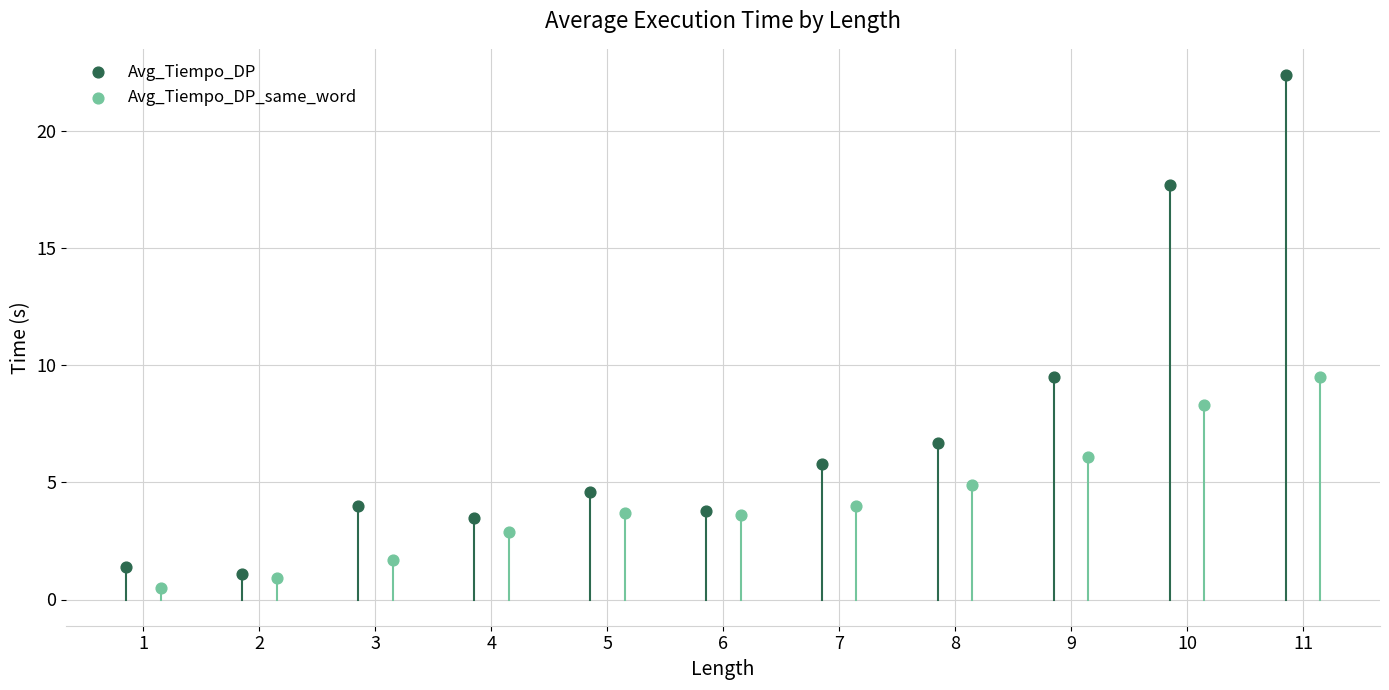

Which series has the widest spread of Y values?

Avg_Tiempo_DP